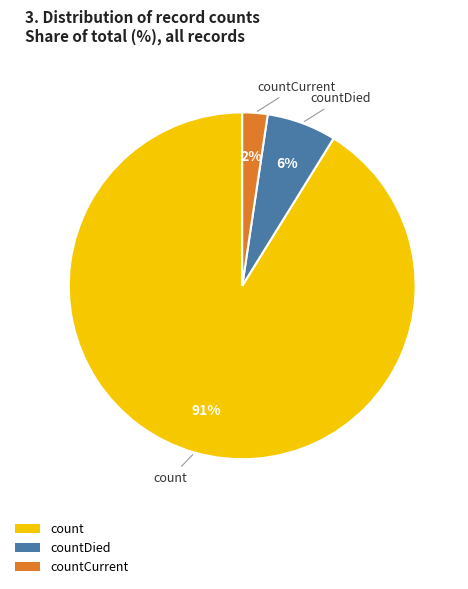

Does any single category account for the majority?

Yes